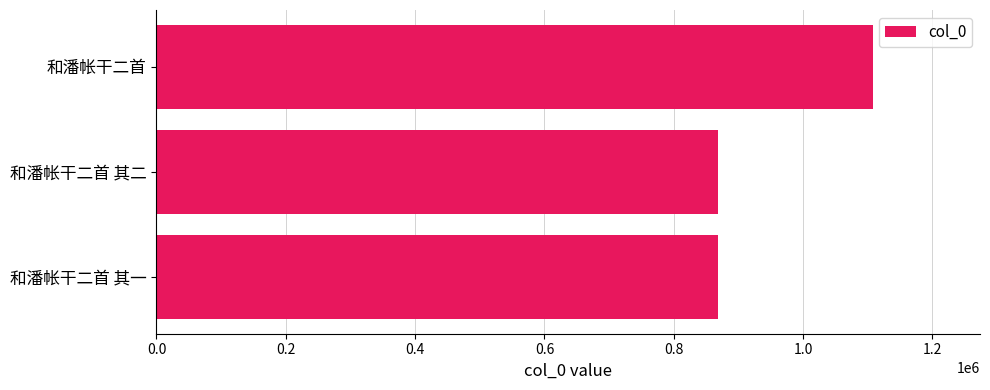

What is the approximate value at 和潘帐干二首 其一?

867650